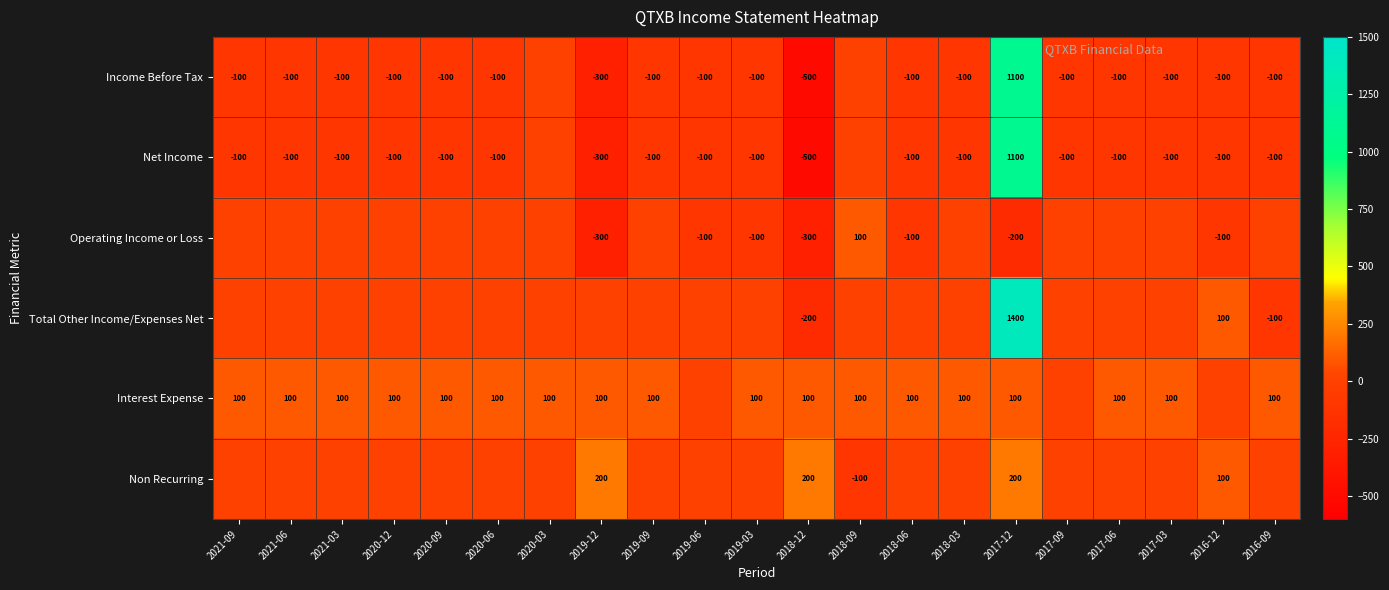

What is the sum of the Interest Expense values at 2017-03 and 2021-09?

200